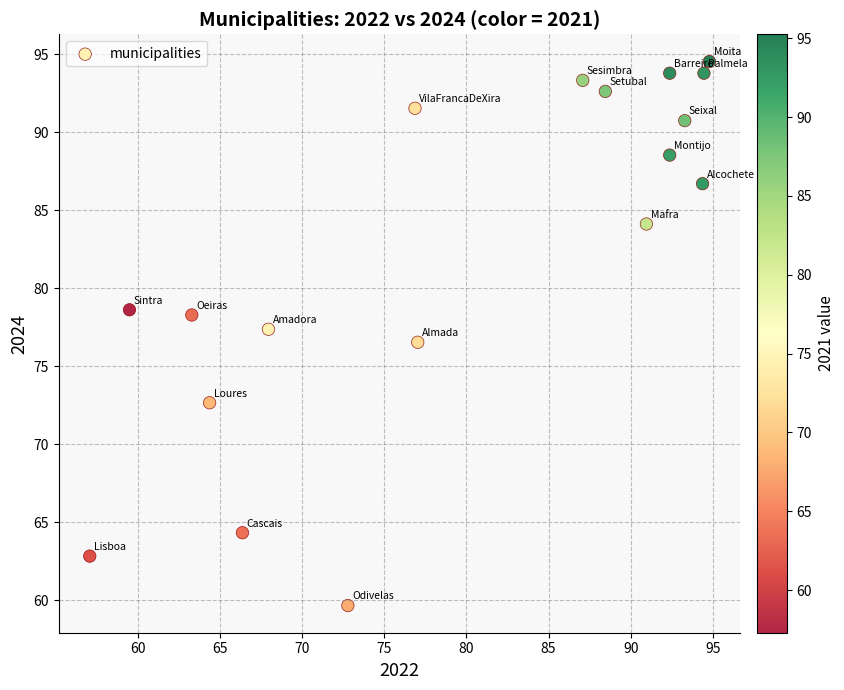

What is the range of Y values (max minus min)?

34.9